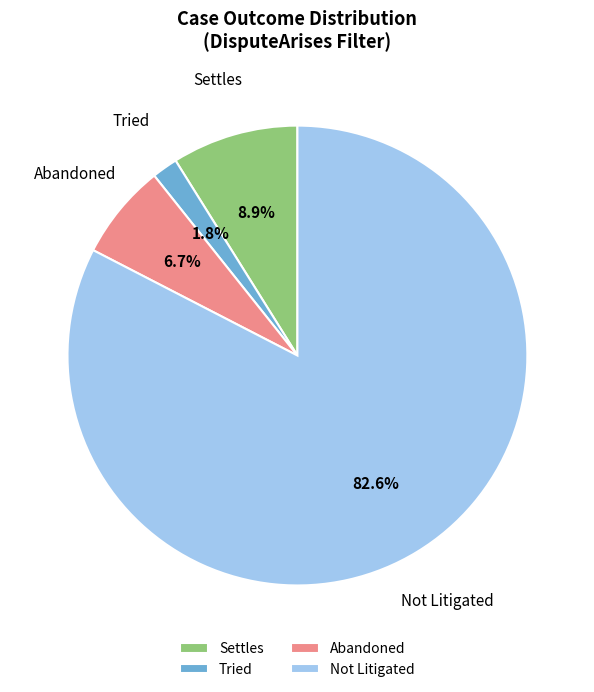

Is it true that Settles is 9% of the pie?

True